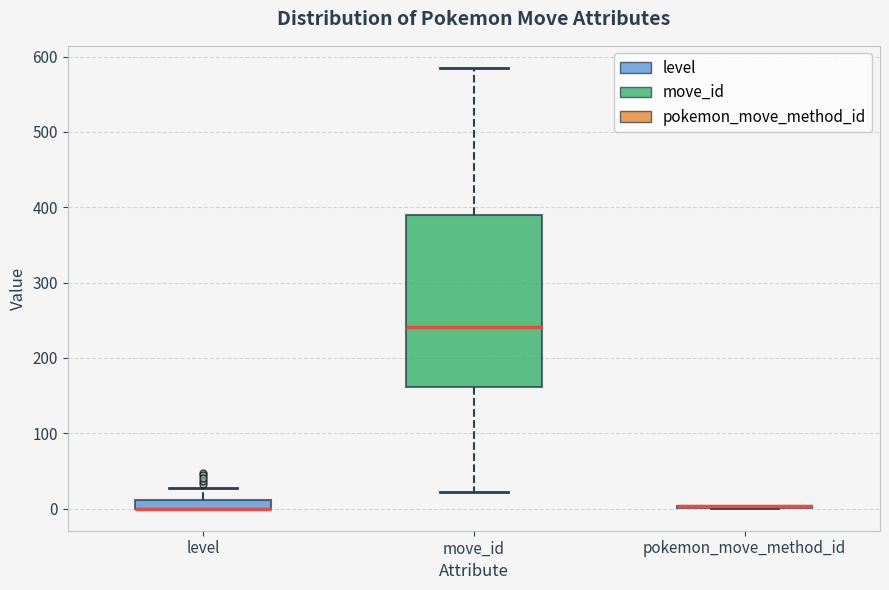

Which box is the tallest, from its lower edge to its upper edge?

move_id